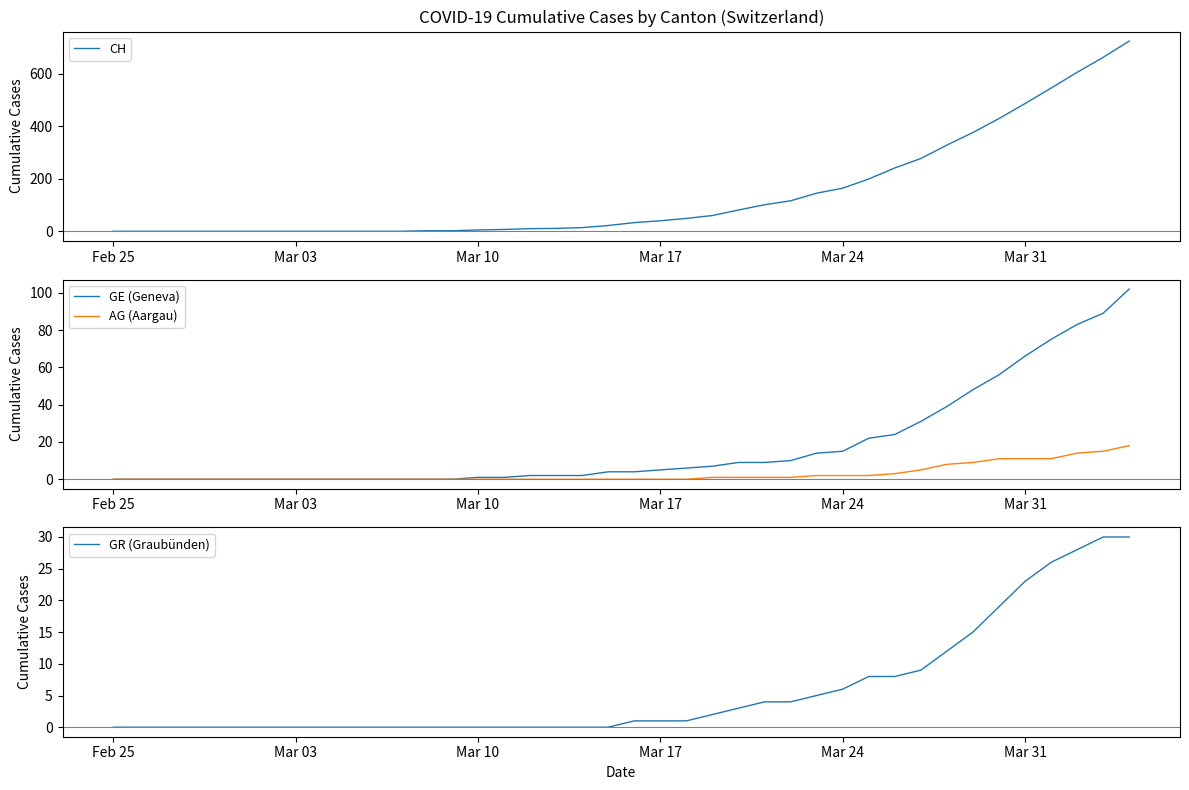

True or false: GE (Geneva) and CH cross at least once.

False